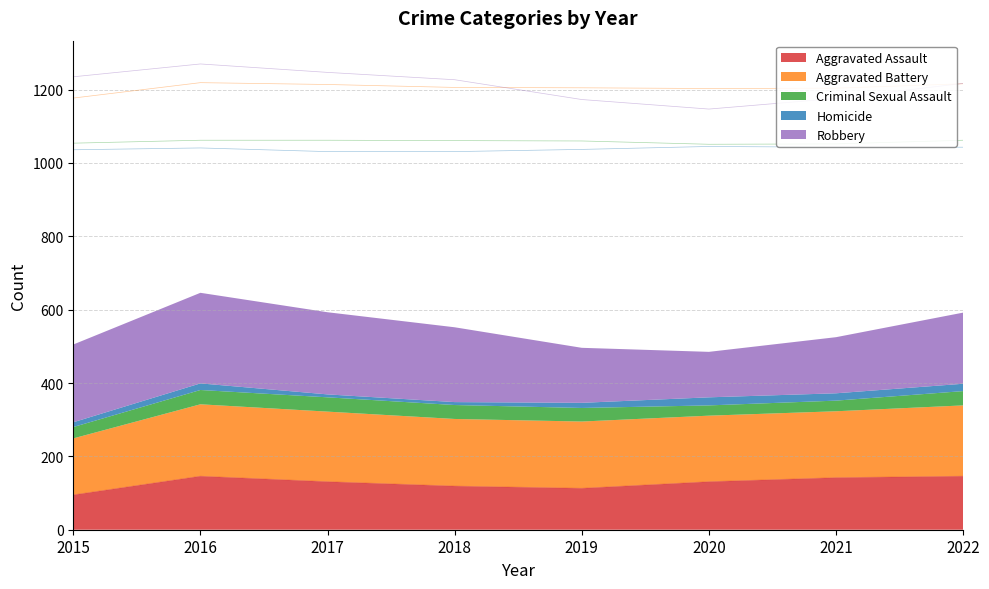

True or false: Homicide has more than 2 points higher than both neighbors.

False